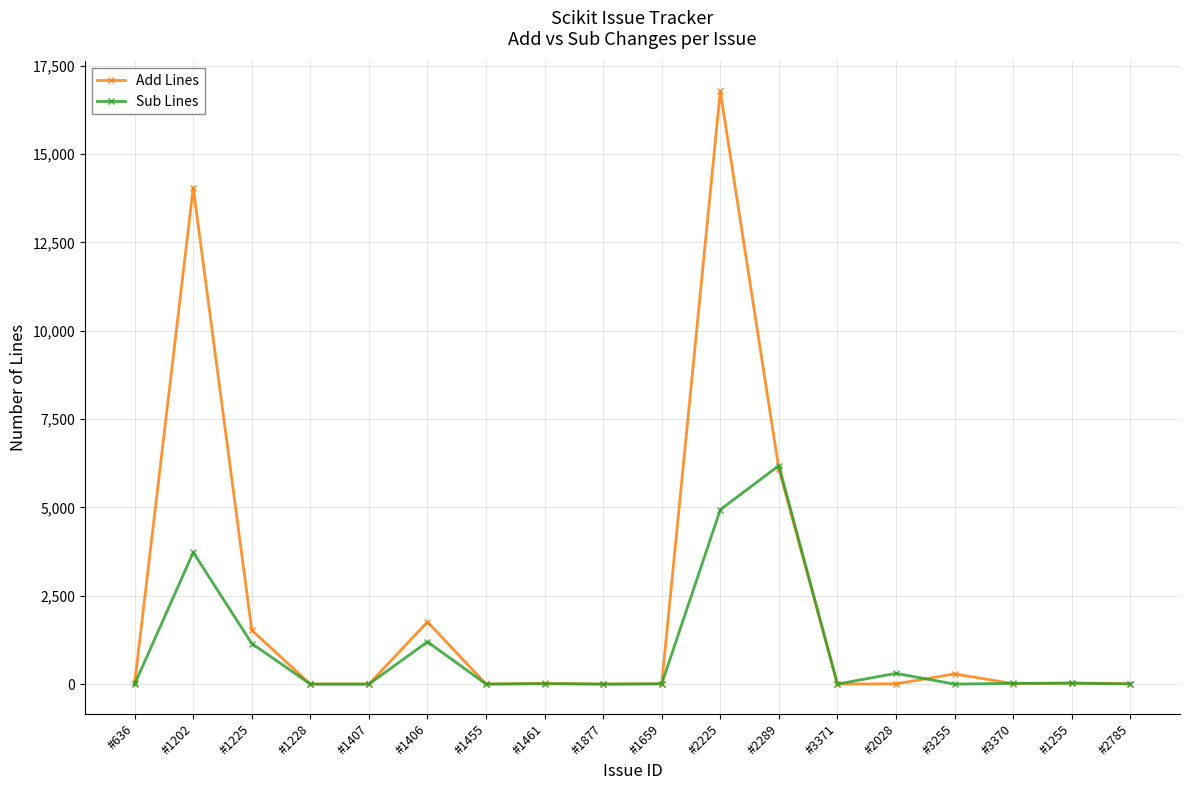

How many data points does each series have?

18